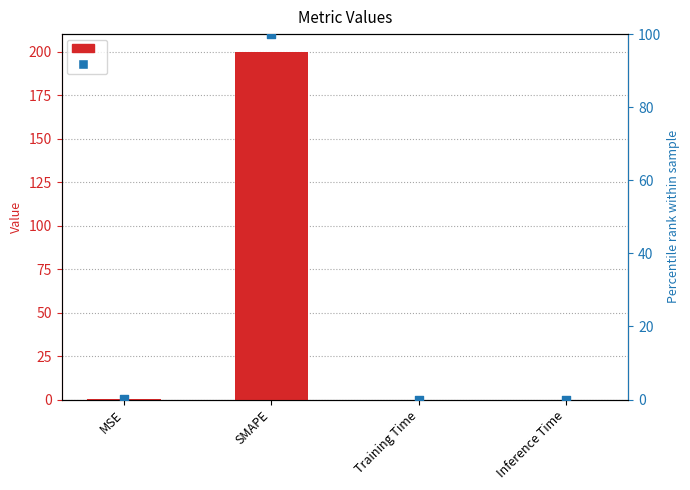

At which category is the sum across all series the highest?

SMAPE